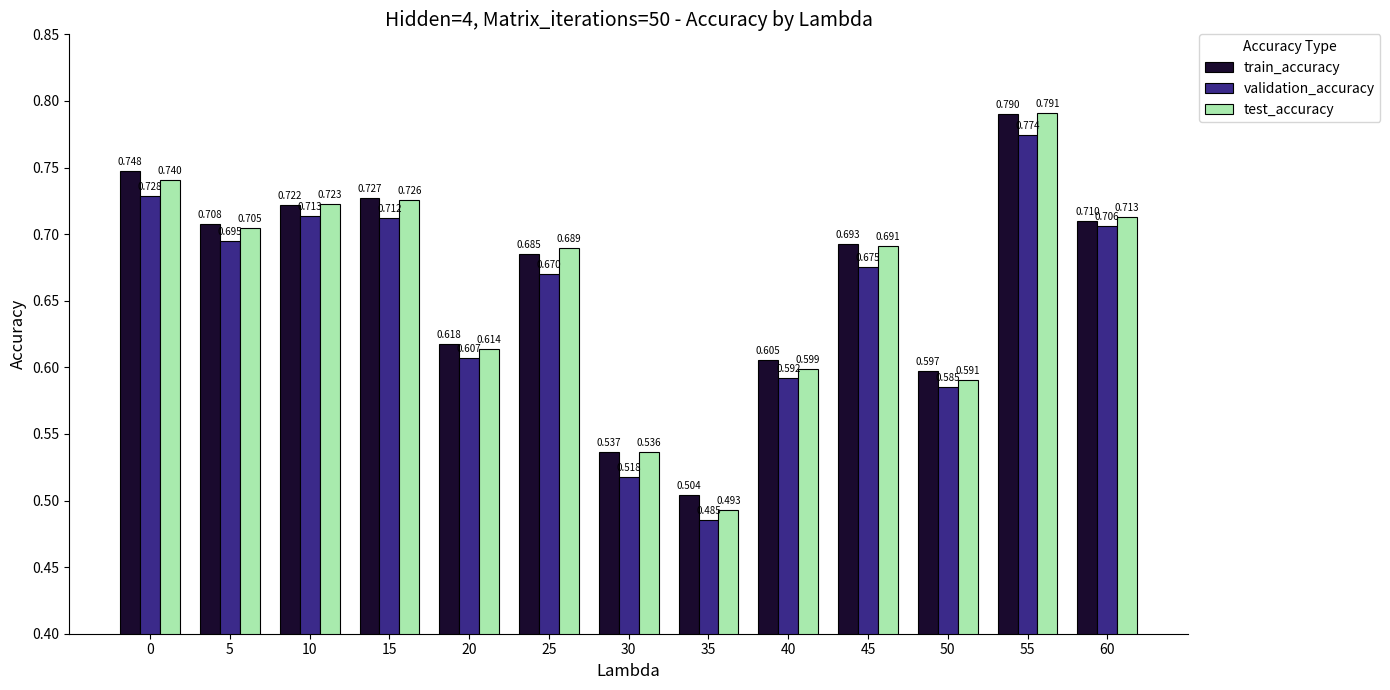

At 35, list the series in order from smallest to largest.

validation_accuracy, test_accuracy, train_accuracy